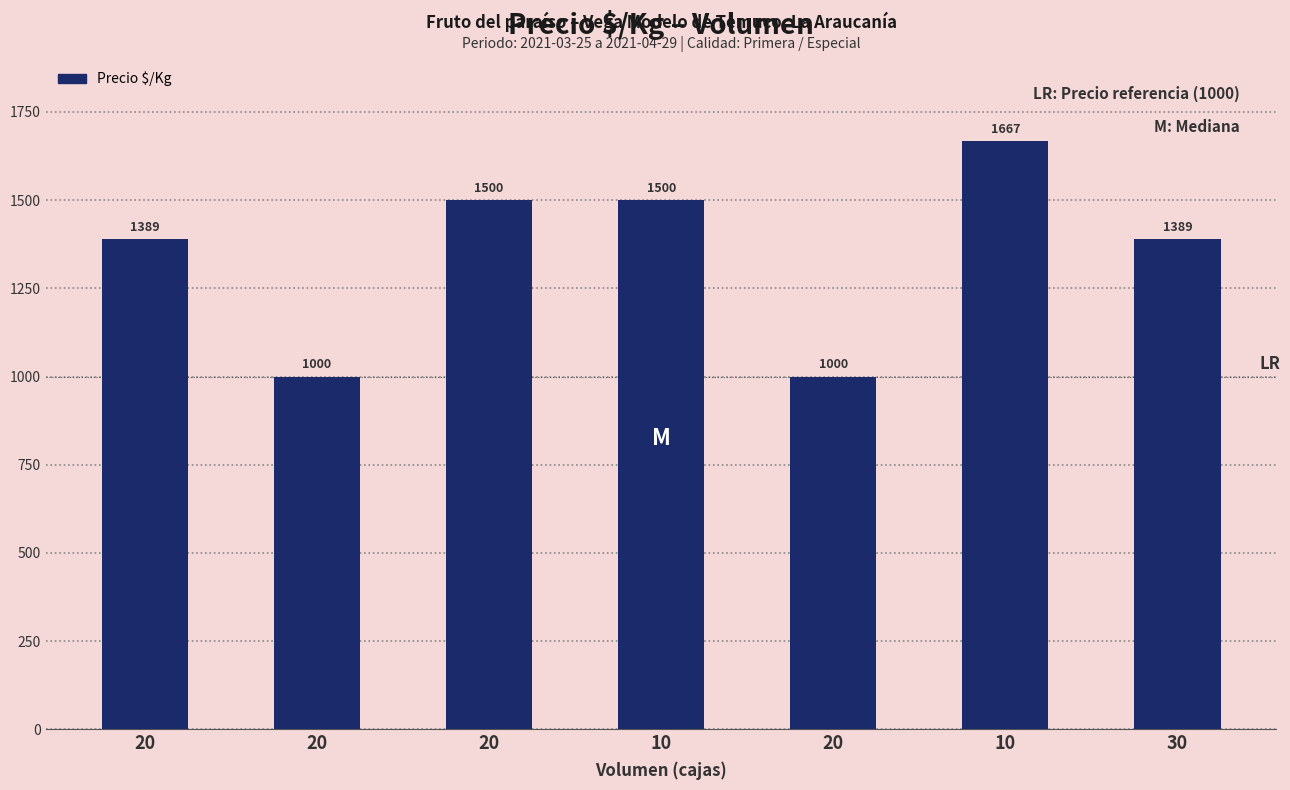

The value at 30 is 442. True or false?

False